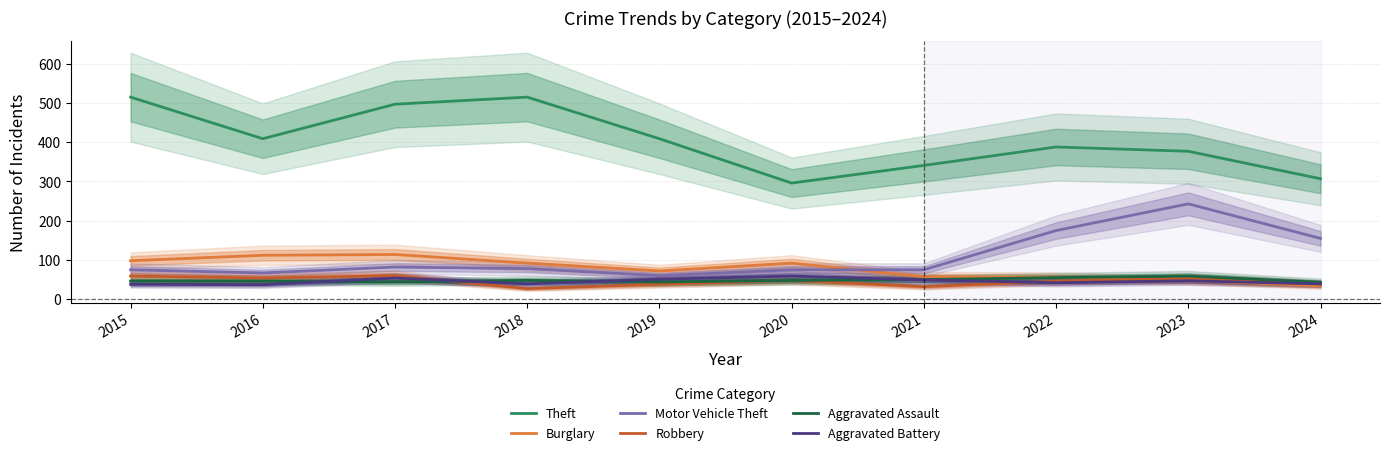

At 2018, list the series in order from largest to smallest.

Theft, Burglary, Motor Vehicle Theft, Aggravated Assault, Aggravated Battery, Robbery